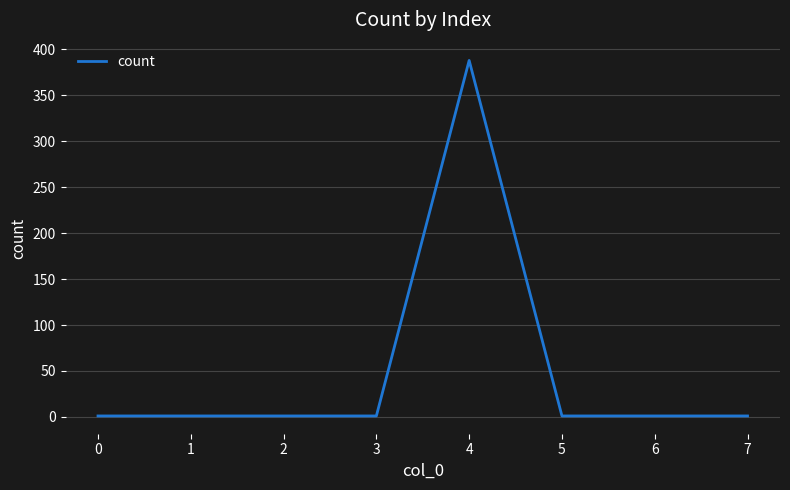

True or false: the data shows 1 at 0.

True